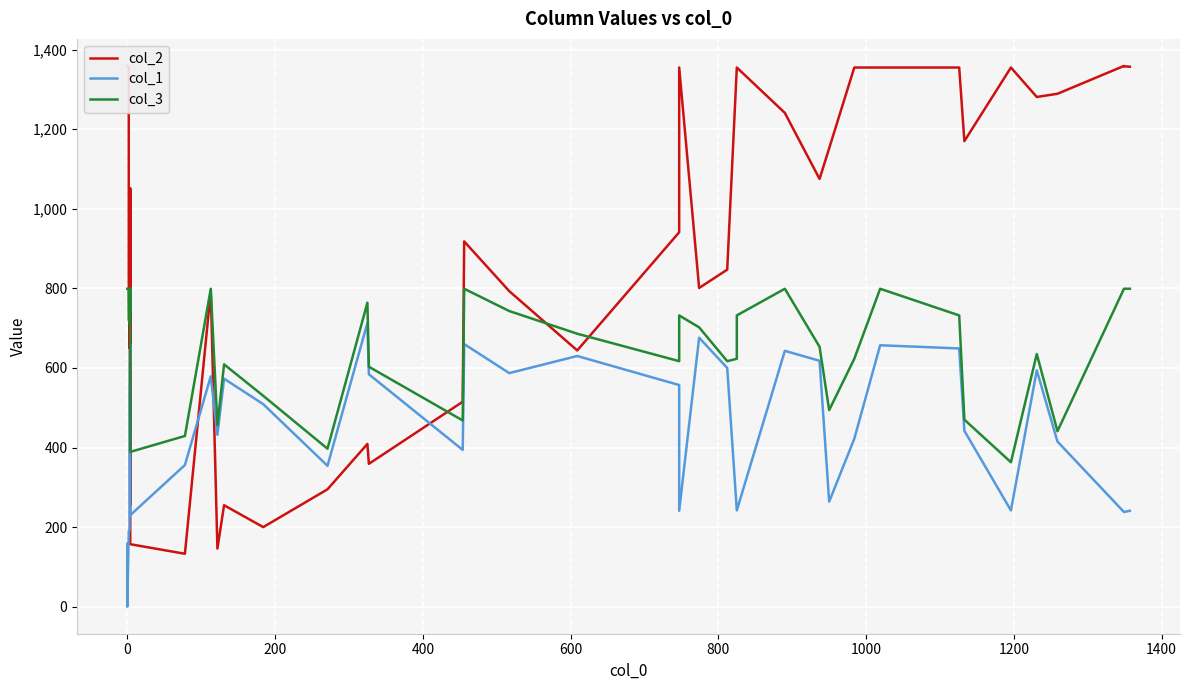

How many interior local peaks does the col_3 series have?

10